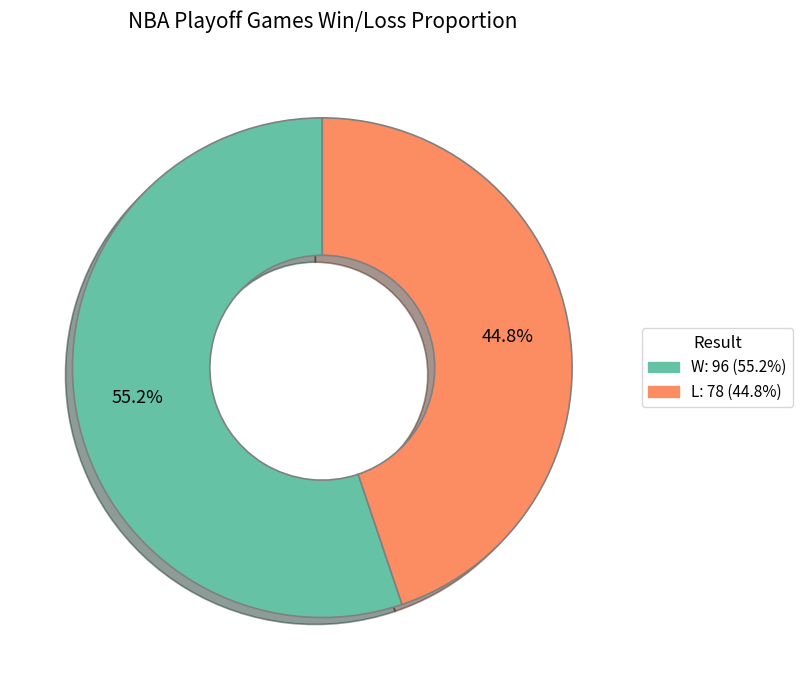

To the nearest percent, what percentage of the pie is L?

45%